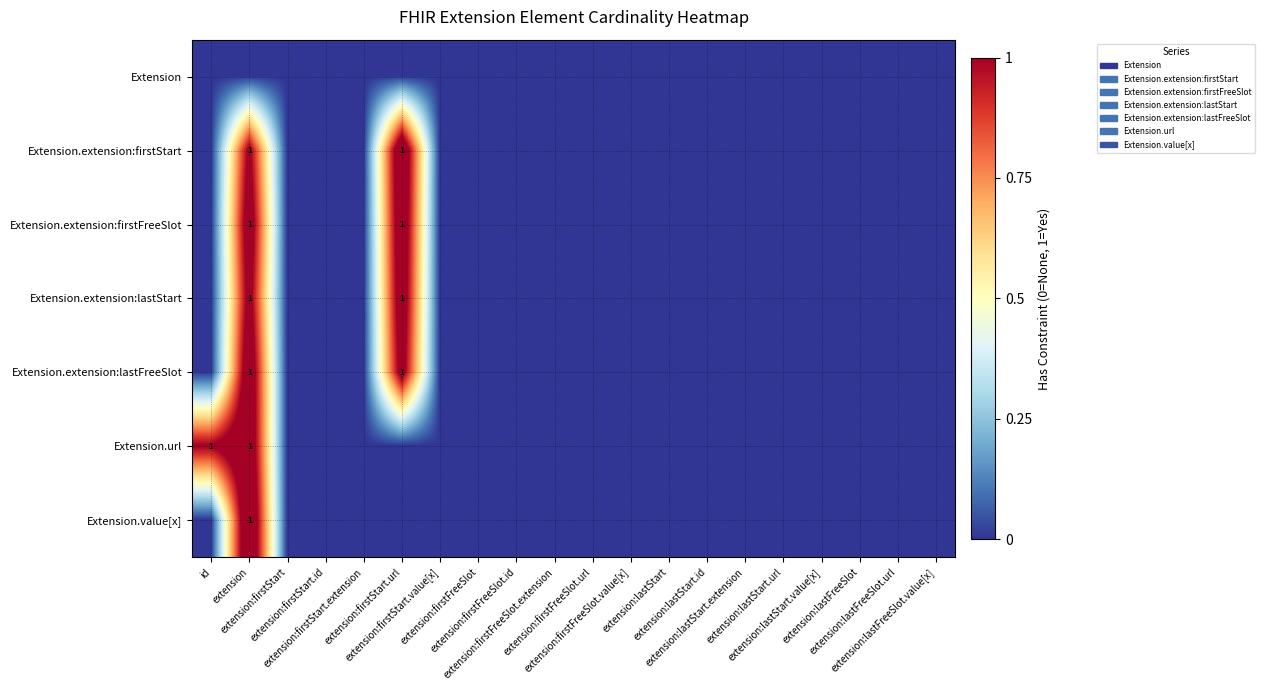

At which category is the sum across all series the highest?

extension